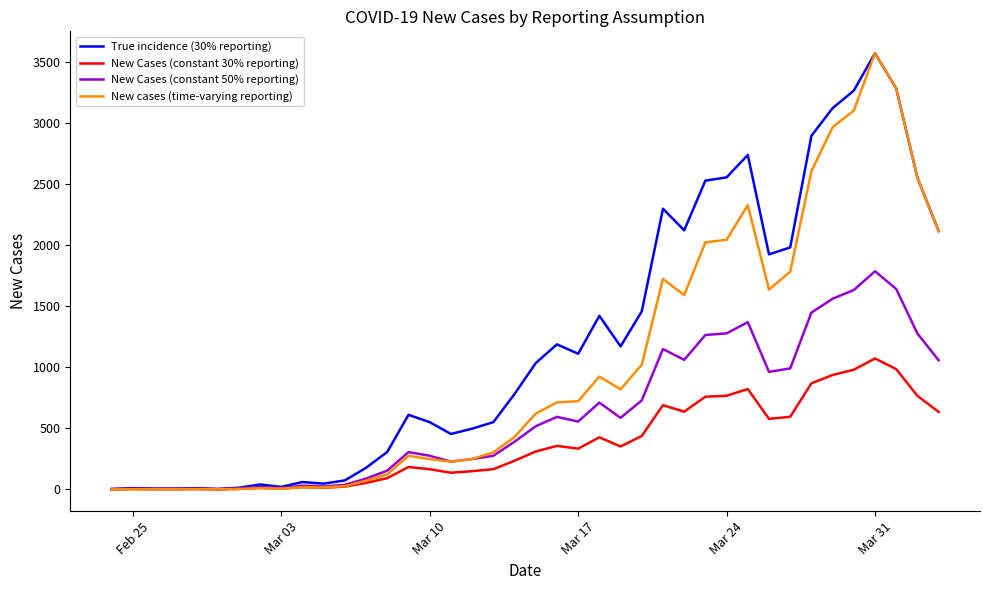

Rank the series by their average value, from highest to lowest.

True incidence (30% reporting), New cases (time-varying reporting), New Cases (constant 50% reporting), New Cases (constant 30% reporting)